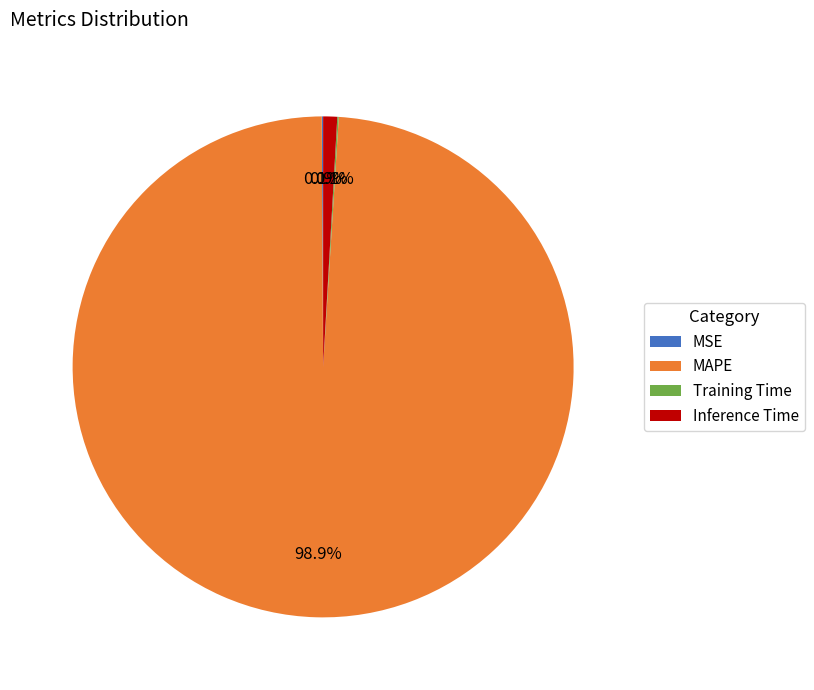

Is there a majority slice in this chart?

Yes